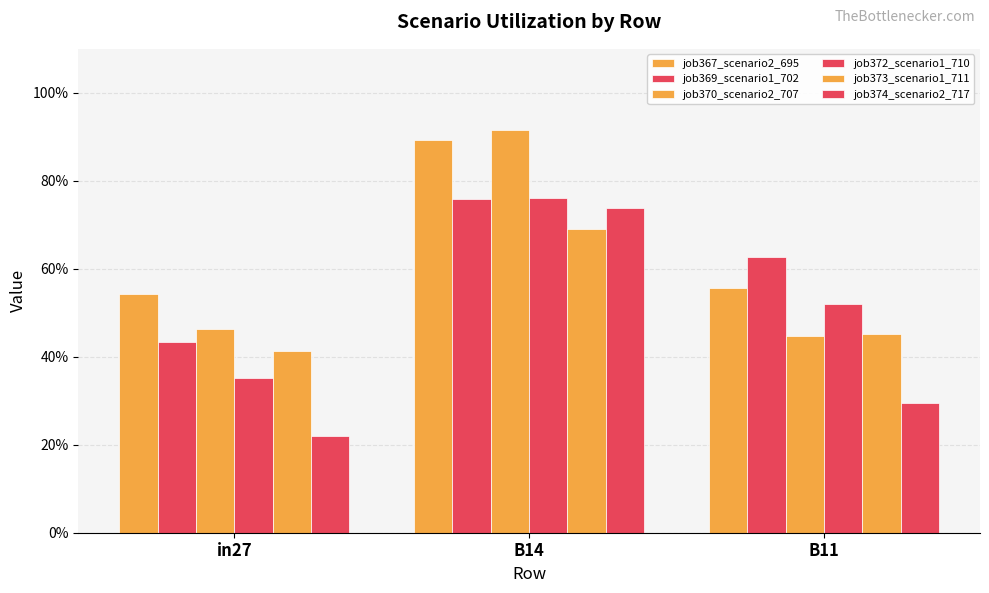

What is the sum of the job370_scenario2_707 values at in27 and B14?

1.4